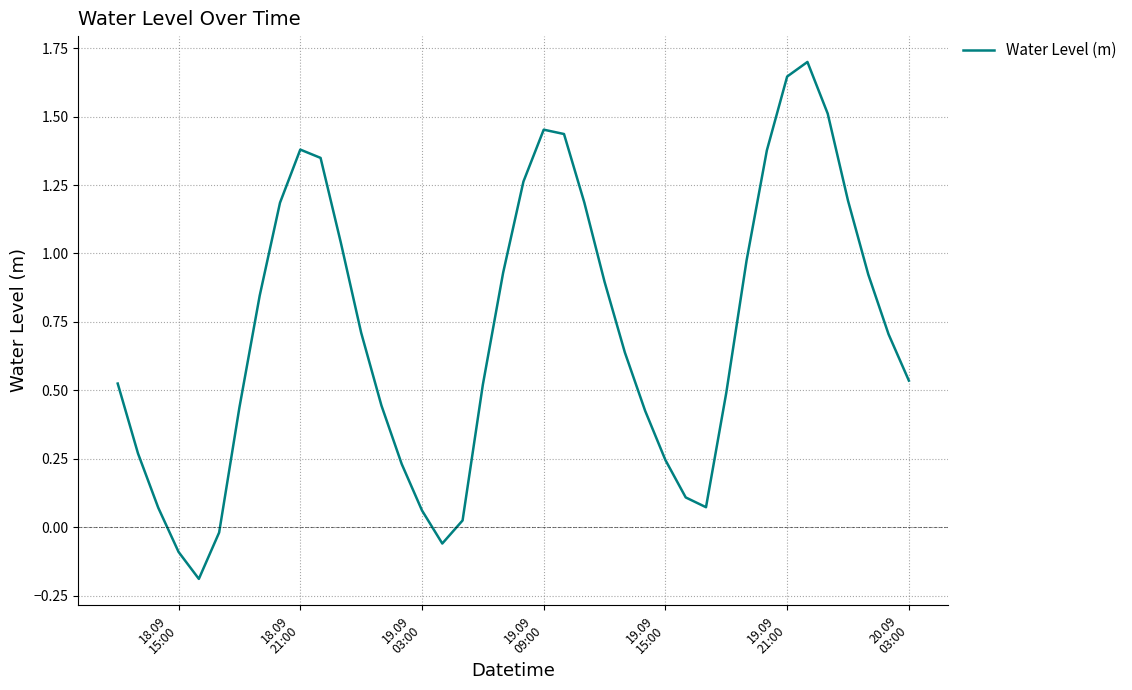

How many values are below zero?

4